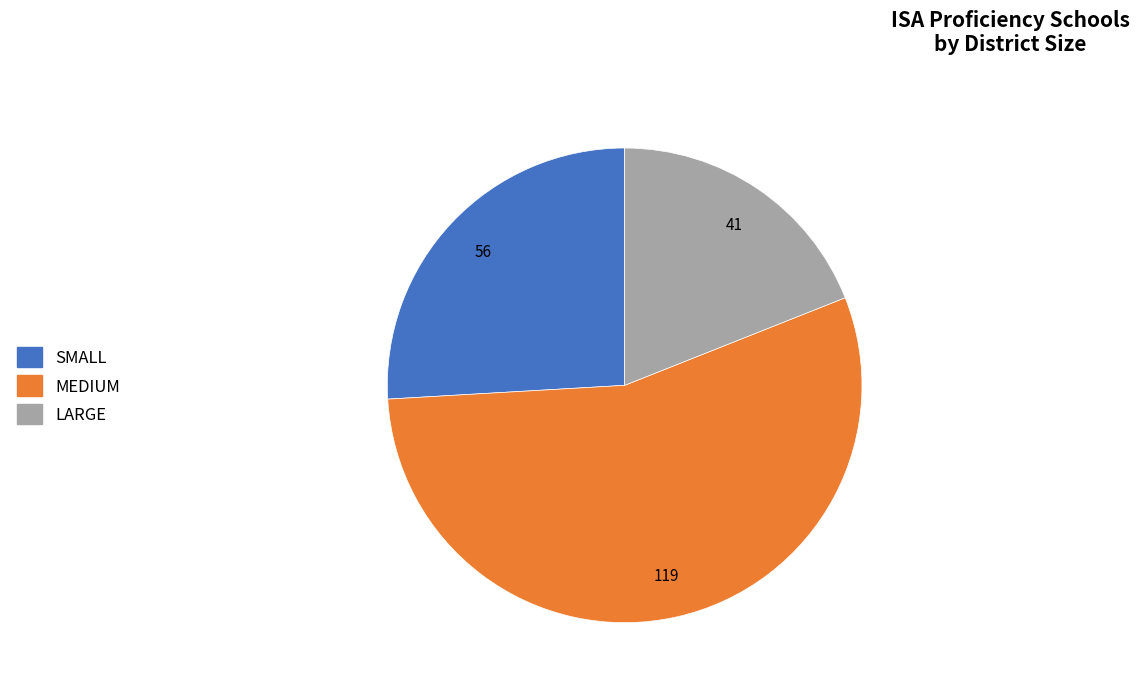

How many slices are in this pie chart?

3